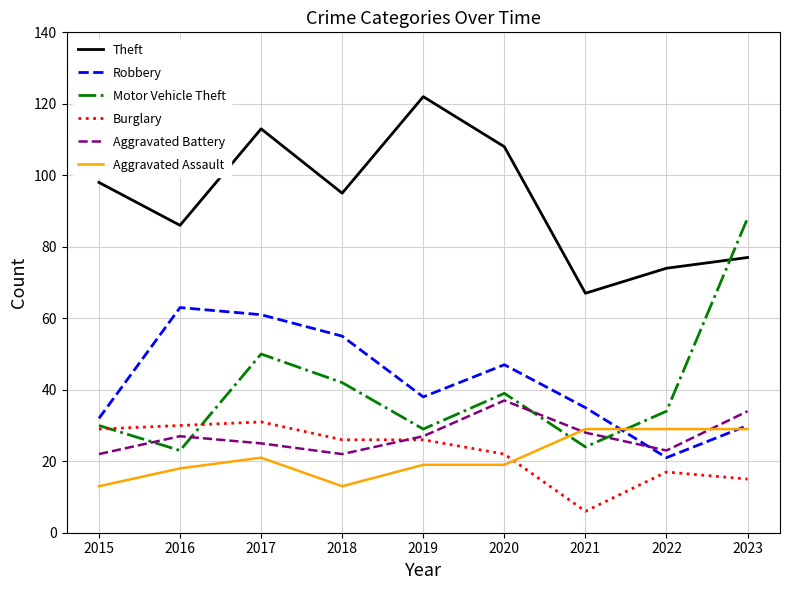

Which label corresponds to the smallest value in the chart?

2021